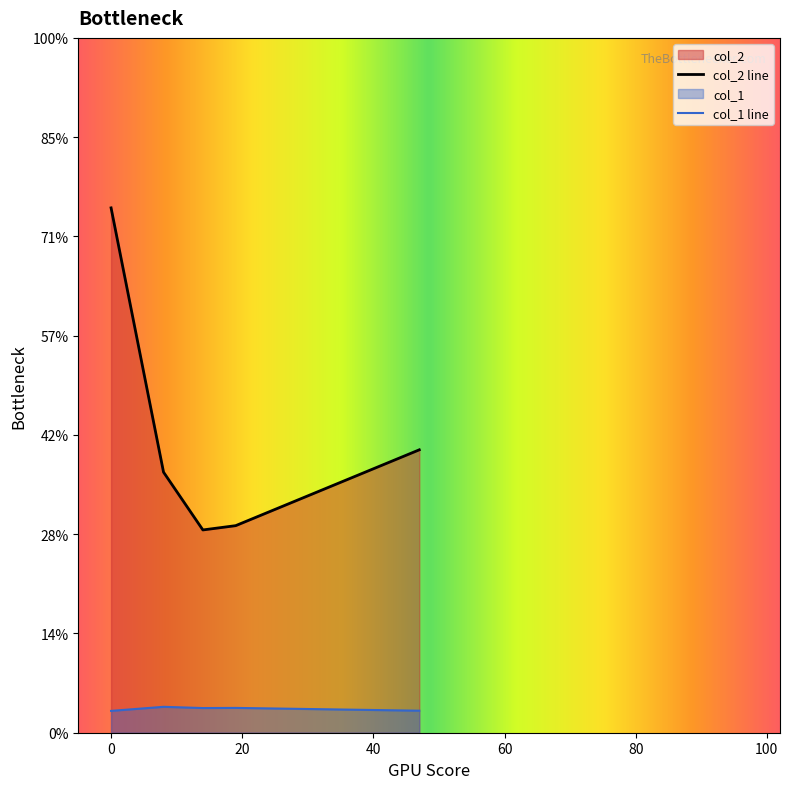

List the series in order of their overall mean, lowest first.

col_1 line, col_2 line